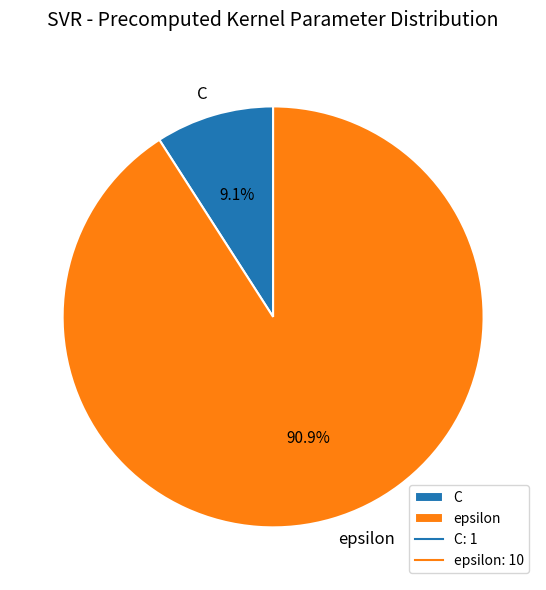

The epsilon slice represents 83% of the pie. True or false?

False